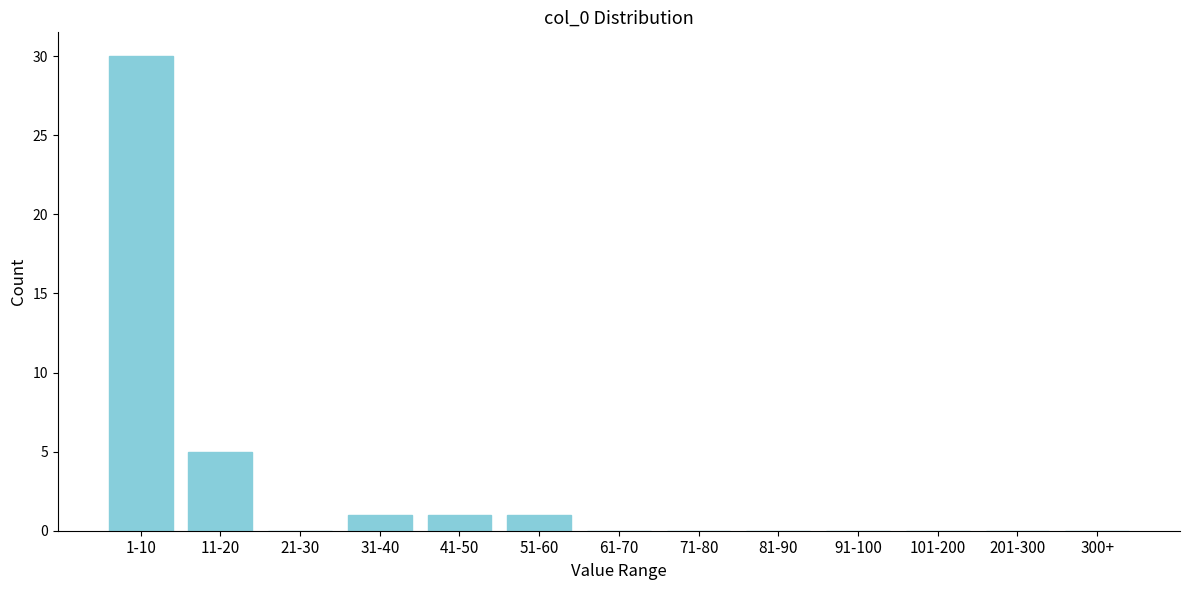

Reading left to right, what are all the values shown in this chart?

1-10=30	11-20=5	21-30=0	31-40=1	41-50=1	51-60=1	61-70=0	71-80=0	81-90=0	91-100=0	101-200=0	201-300=0	300+=0